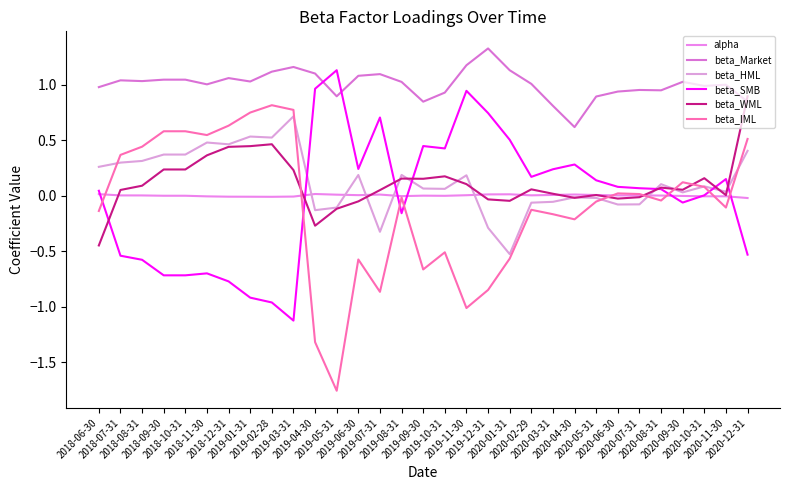

What position from the left is 2019-12-31?

19